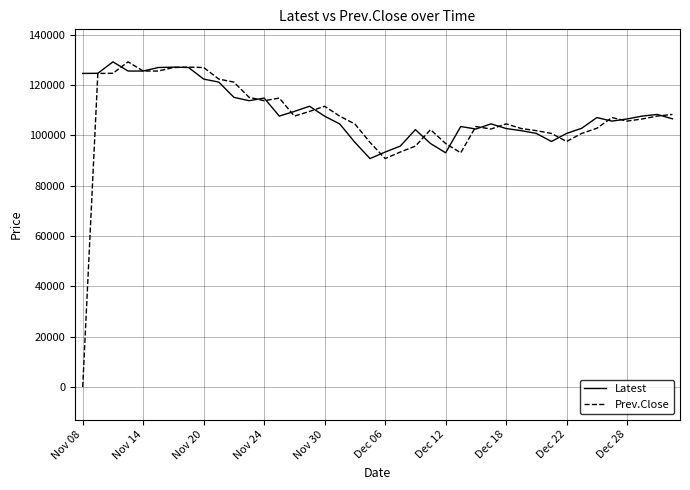

What is the maximum value for Prev.Close?

129250